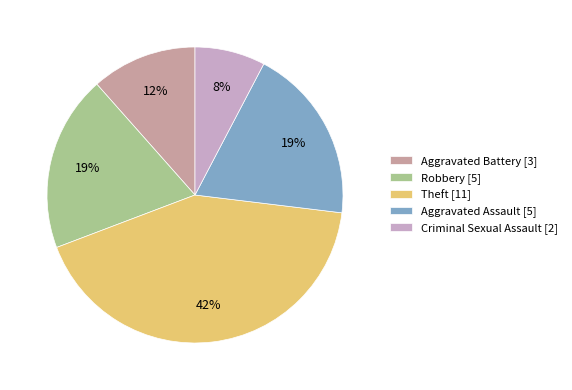

The Aggravated Battery slice represents 22% of the pie. True or false?

False